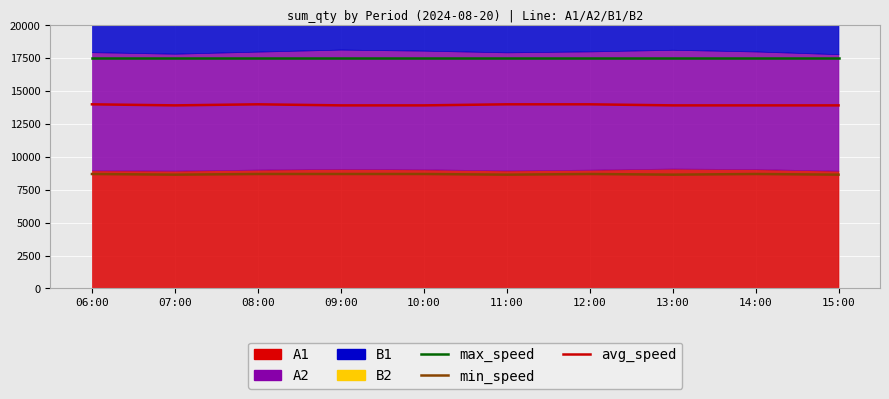

At how many categories does at least one series exceed 11293?

10